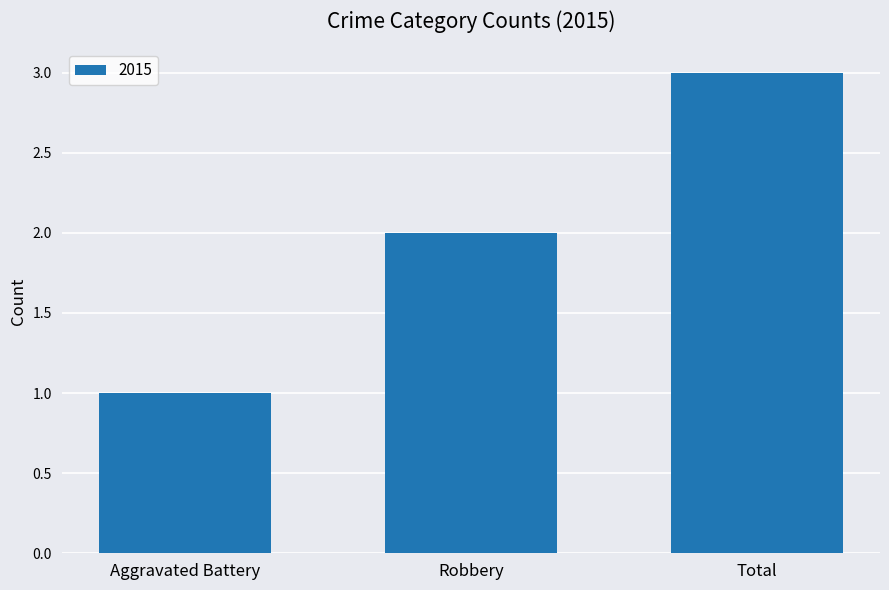

List the labels in order of value, largest first.

Total, Robbery, Aggravated Battery